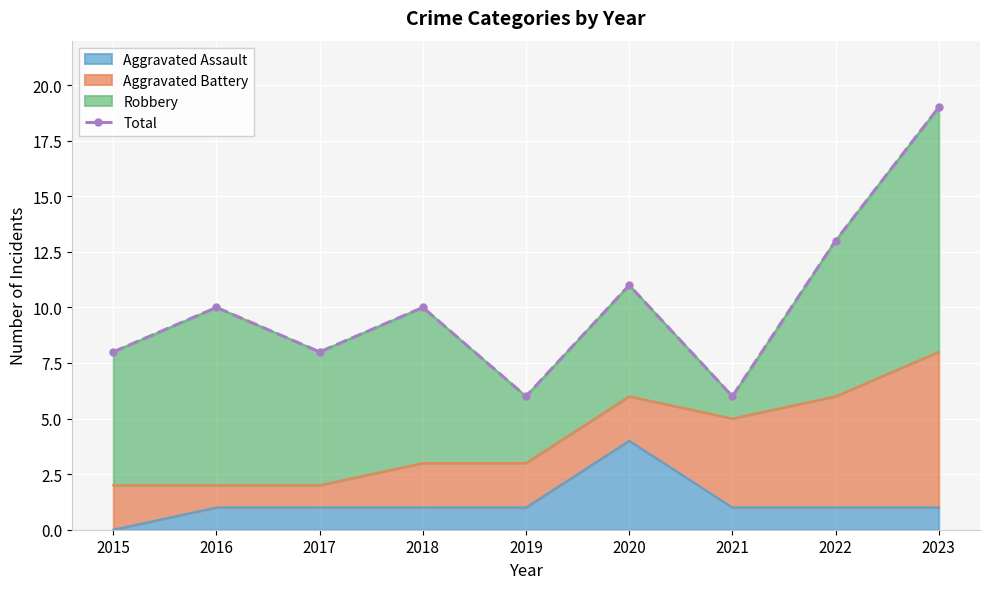

Where is the first local maximum?

2016